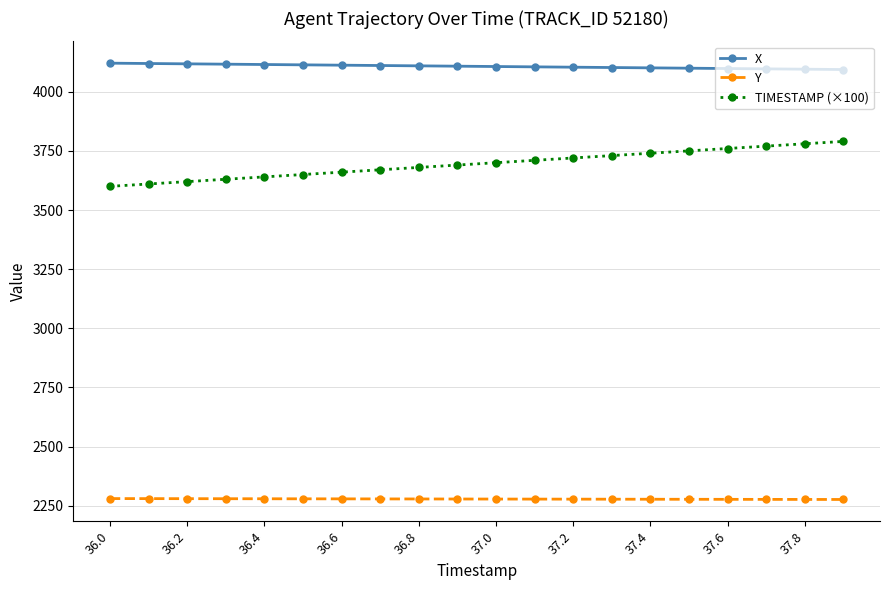

What is the value of the X point at the 18th from the left?

4096.6